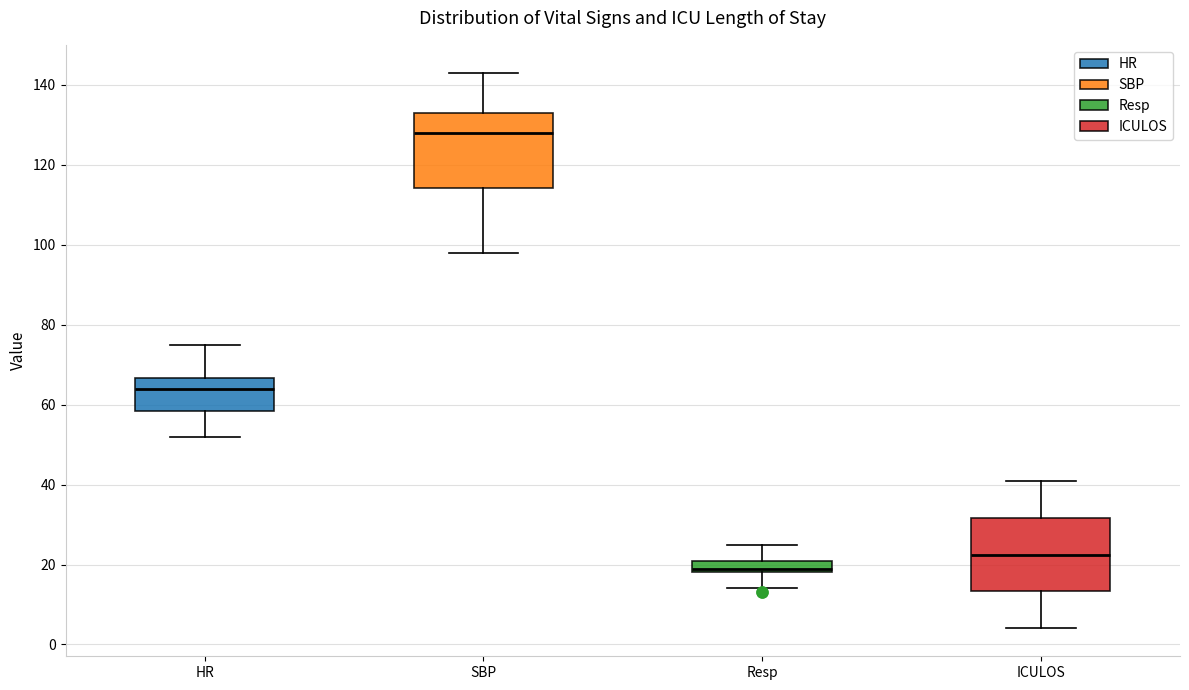

Which box has the lowest median line?

Resp